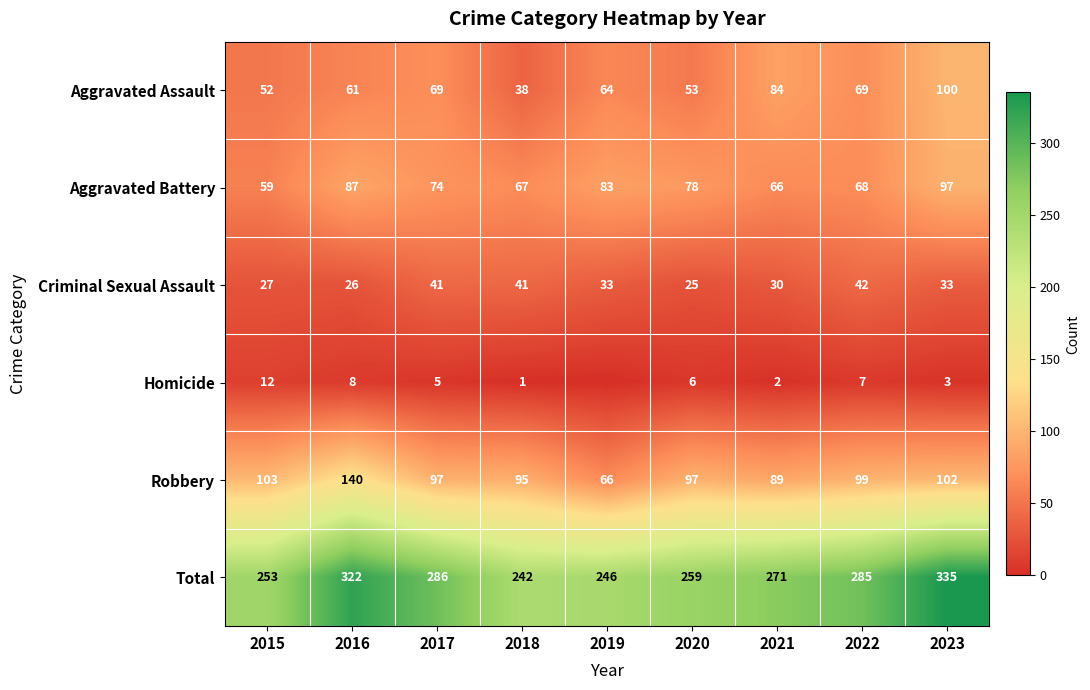

What is the difference between the highest and lowest values at 2022?

278